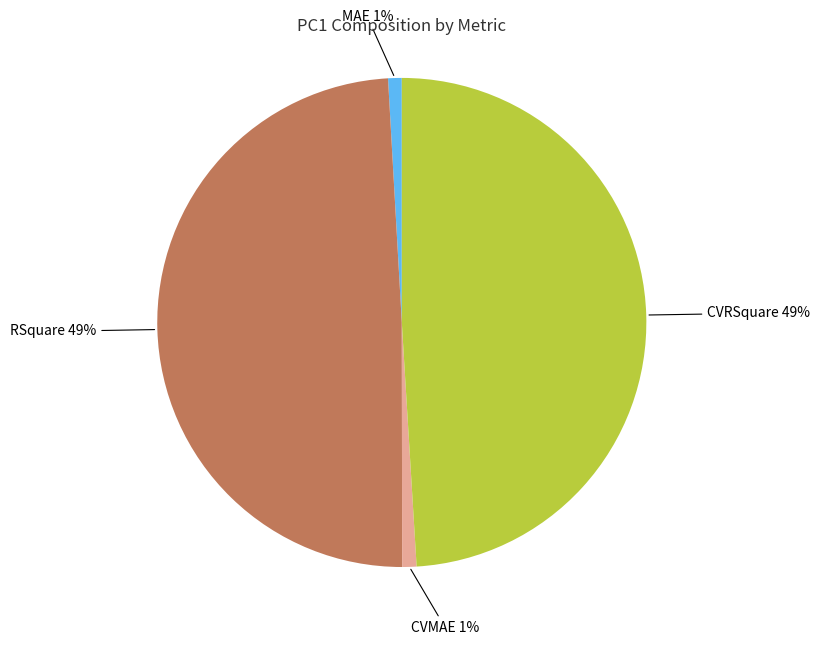

To the nearest percent, what is the difference between the largest and smallest slice percentages?

48%